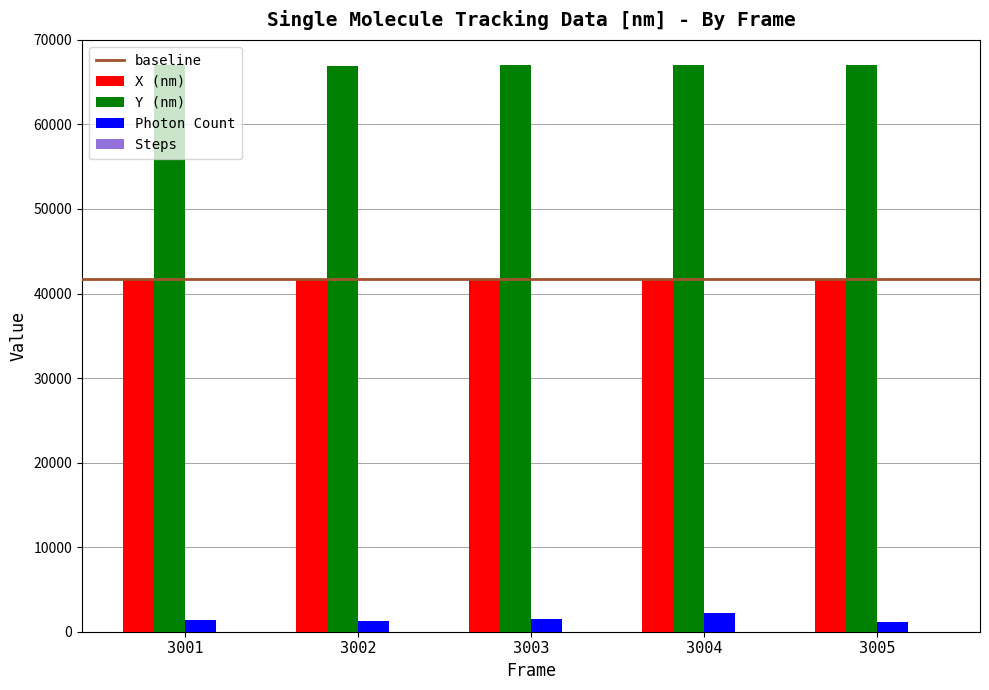

What is the sum of all X (nm) values?

208604.0